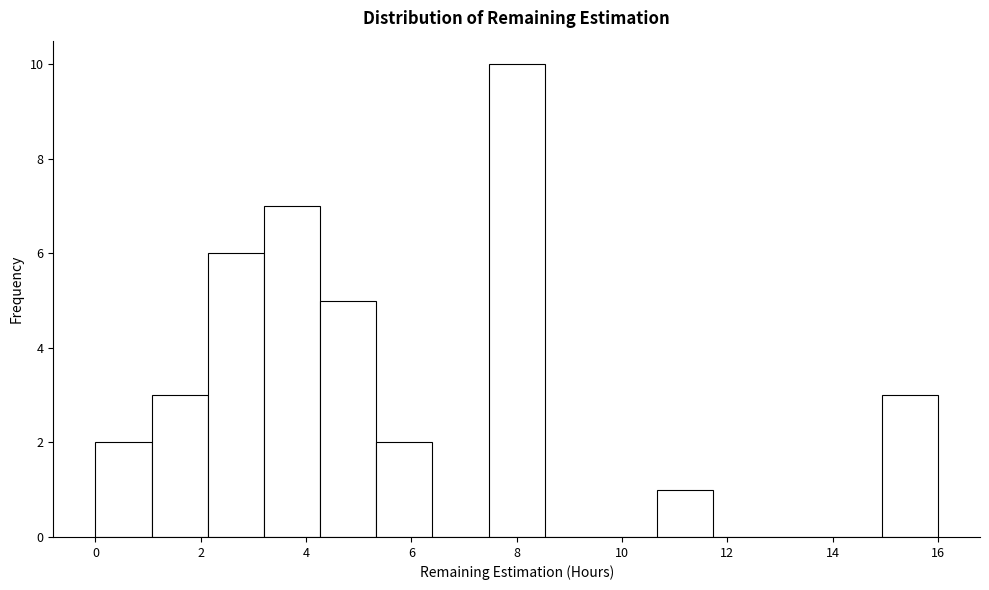

Reading left to right, transcribe this chart: for each bar, give the range it covers on the x-axis and its height. Neither the bar edges nor the heights are printed on the chart, so give them approximately, as read against the axes.

0.0 to 1.0: 2
1.0 to 2.2: 3
2.2 to 3.2: 6
3.2 to 4.2: 7
4.2 to 5.4: 5
5.4 to 6.4: 2
6.4 to 7.4: 0
7.4 to 8.6: 10
8.6 to 9.6: 0
9.6 to 10.6: 0
10.6 to 11.8: 1
11.8 to 12.8: 0
12.8 to 13.8: 0
13.8 to 15.0: 0
15.0 to 16.0: 3